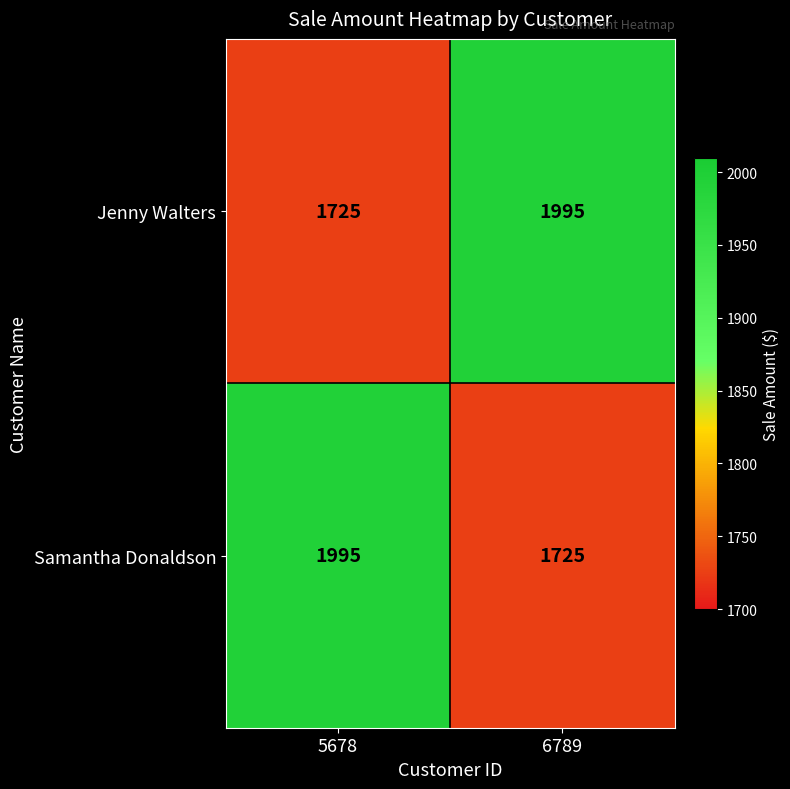

Reading left to right, transcribe all the data shown in this chart.

Jenny Walters: 5678=1725	6789=1995
Samantha Donaldson: 5678=1995	6789=1725